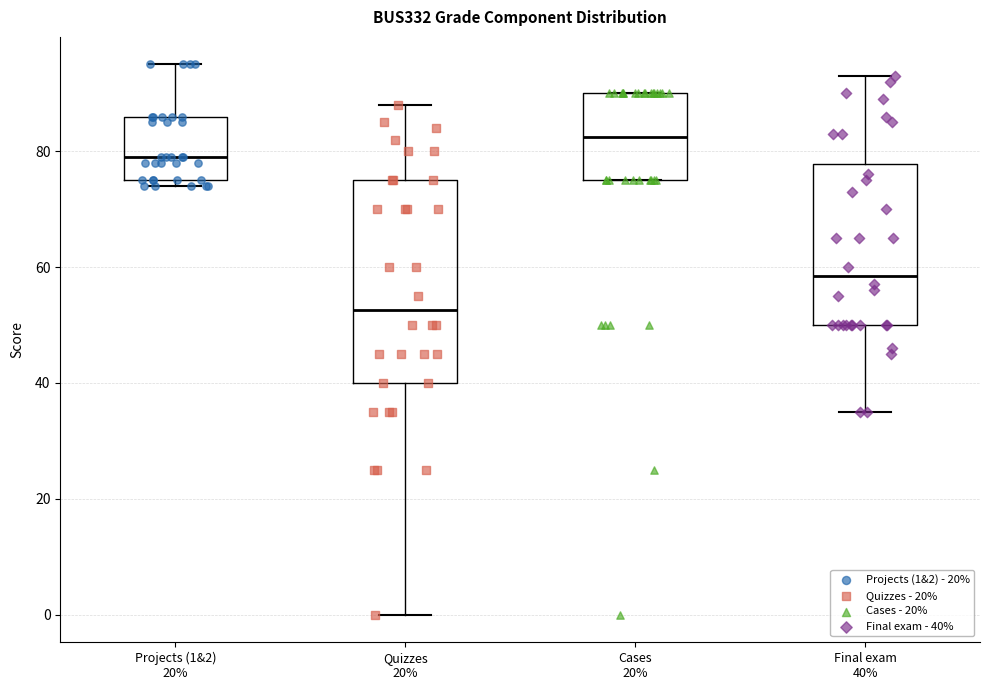

Reading left to right, transcribe this box plot: for each box, give where its median line is, the range the box spans, and where its two whiskers end, as read against the y-axis. The values are not printed on the chart, so give them approximately, as read against the axis.

Projects (1&2) 20%: median 80, box 76 to 86, whiskers 74 to 96
Quizzes 20%: median 52, box 40 to 76, whiskers 0 to 88
Cases 20%: median 82, box 76 to 90, whiskers 76 to 90
Final exam 40%: median 58, box 50 to 78, whiskers 36 to 94